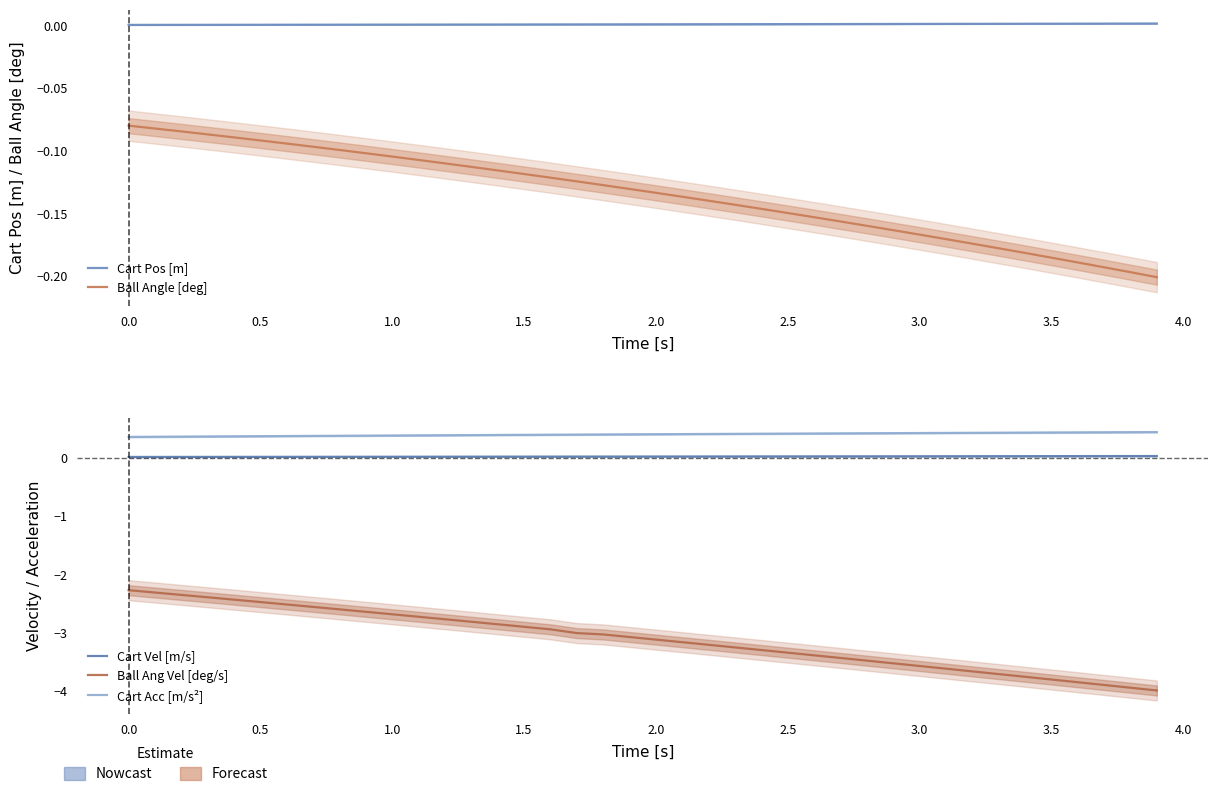

True or false: Cart Vel [m/s] and Ball Ang Vel [deg/s] cross at least once.

False